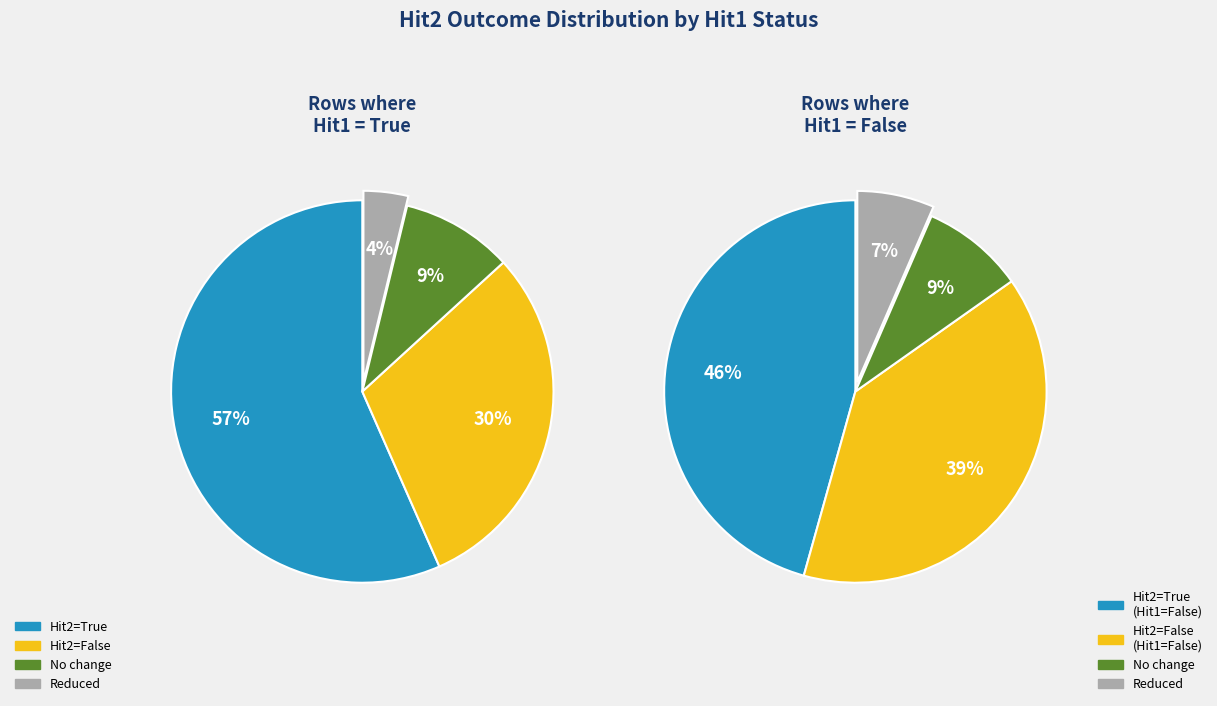

What percentage do True and False together represent?

100.0%